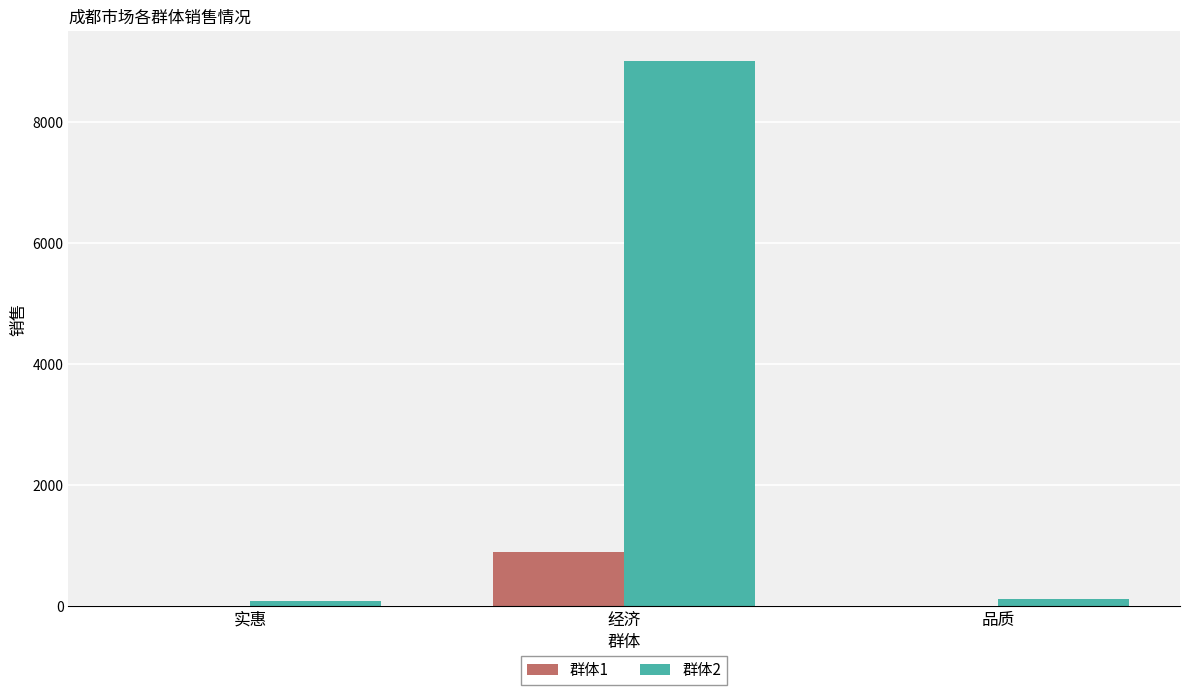

Where is 群体2 nearest to the value 4545?

品质